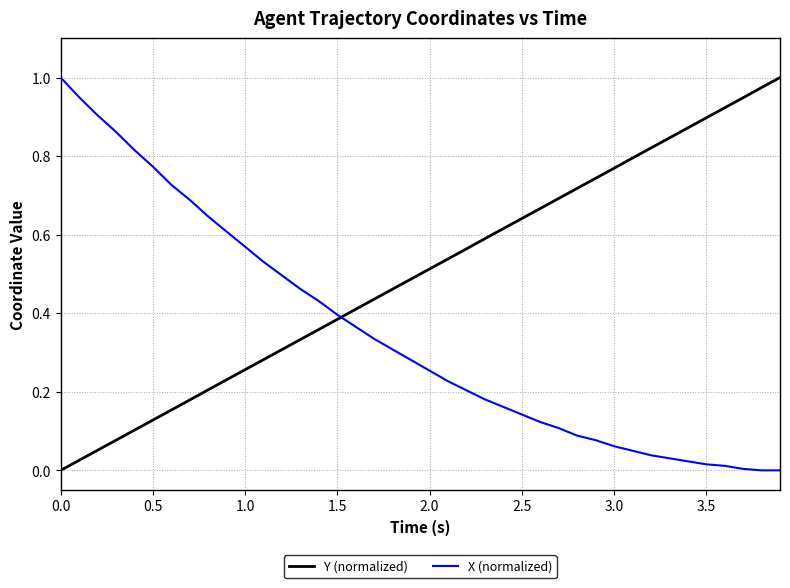

List the series in order of their overall mean, lowest first.

X (normalized), Y (normalized)